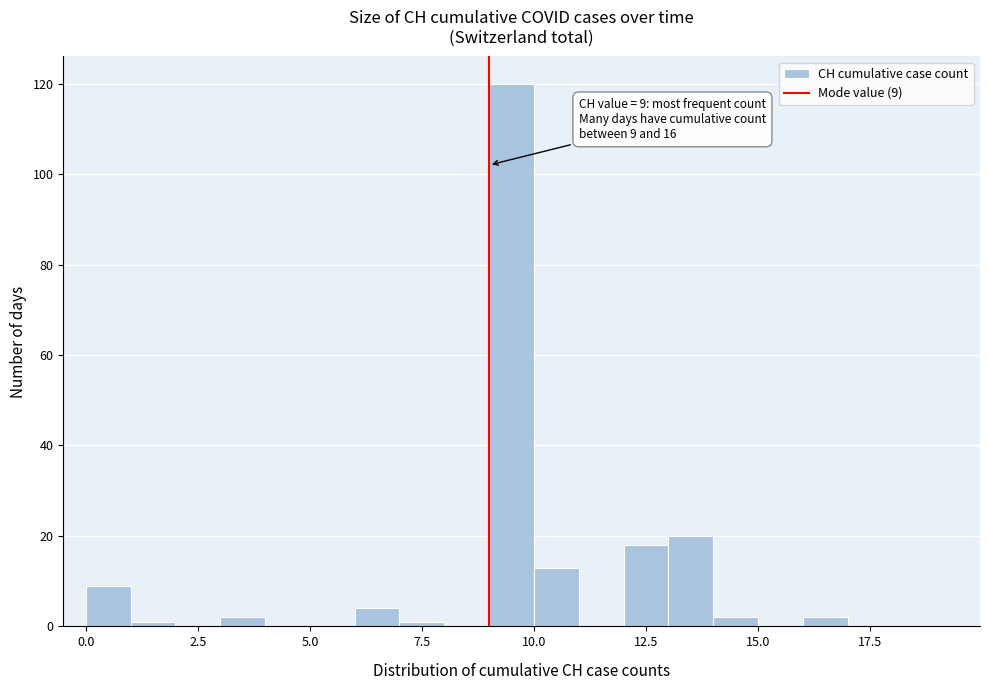

Around what value on the x-axis is the tallest bar? Give the approximate position of its centre, as read against the axis.

9.5